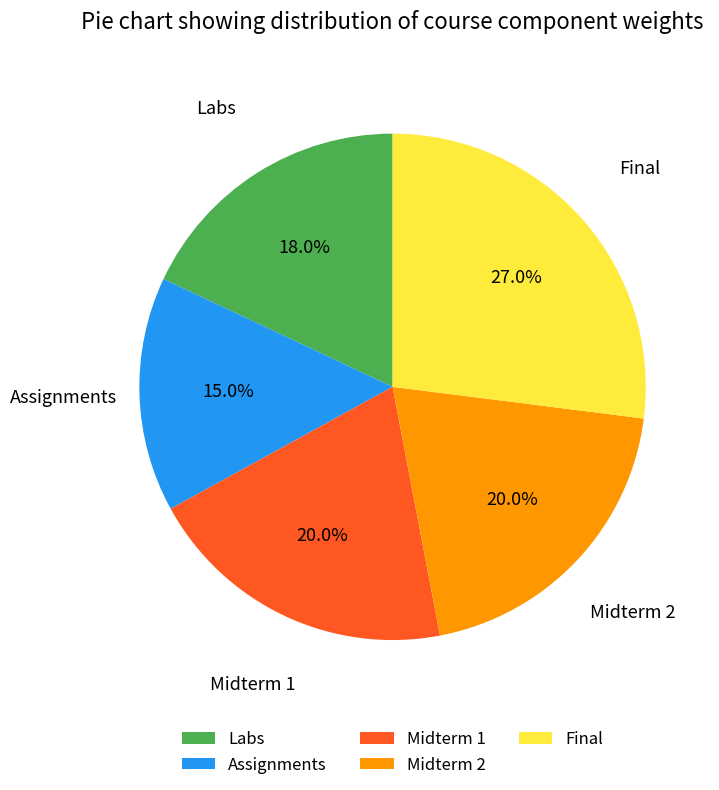

What percentage is NOT represented by Assignments?

85.0%